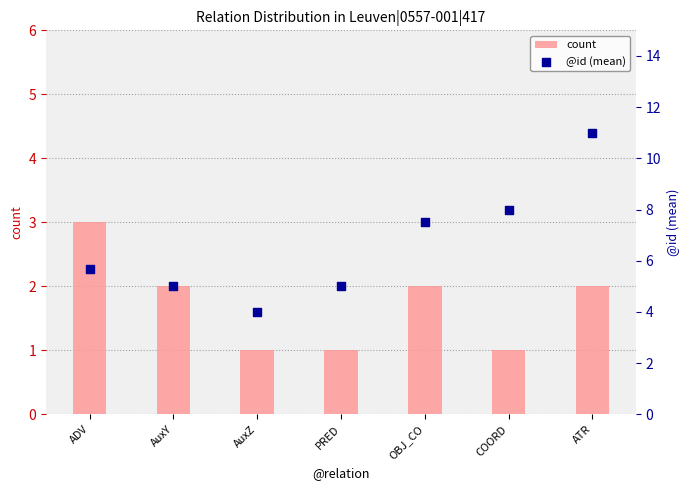

Which series has the widest spread of Y values?

@id (mean)